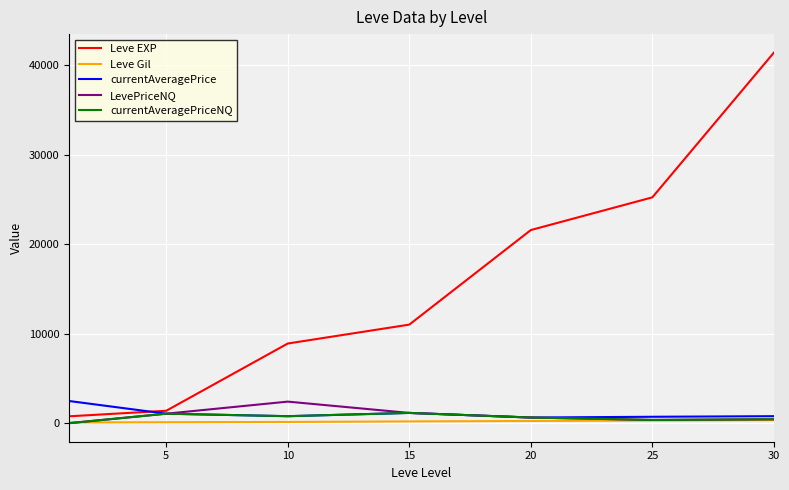

Does the chart have visible grid lines?

Yes